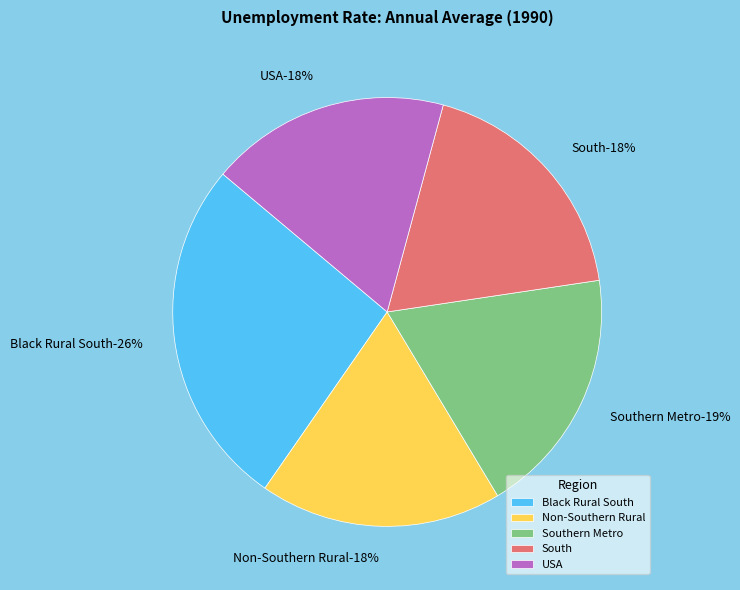

To the nearest percent, what is the difference between the Southern Metro and USA slice percentages?

1%